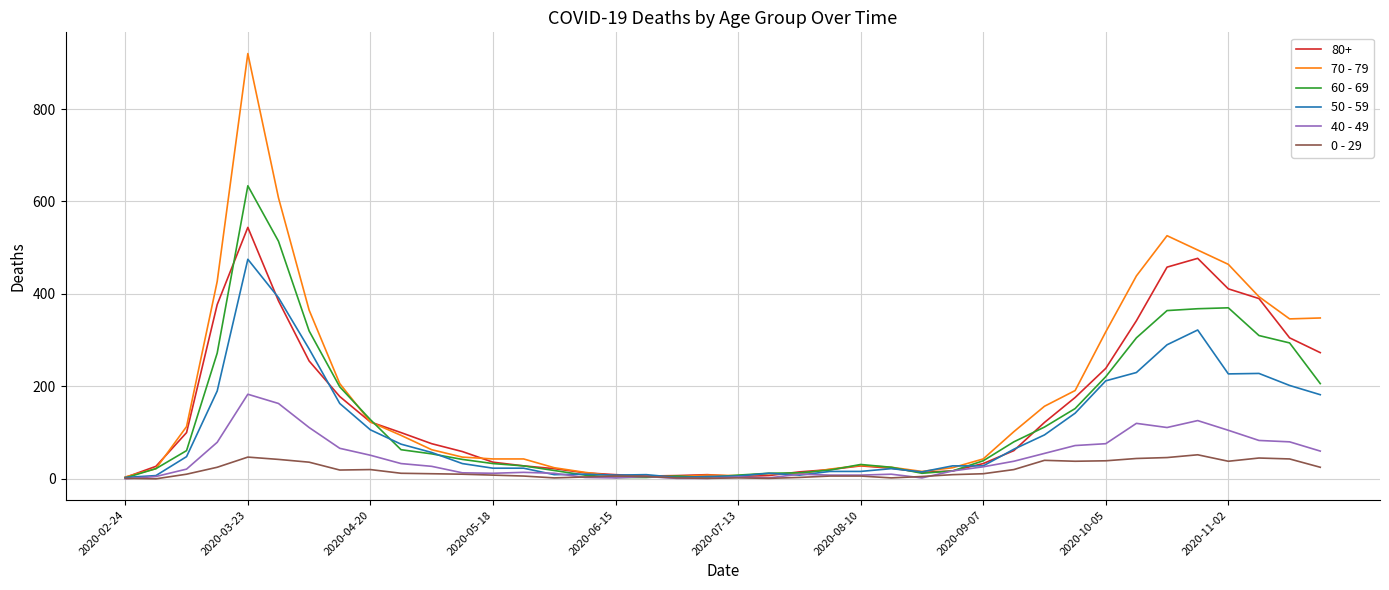

What is the difference between the maximum and second lowest values in the 70 - 79 series?

915